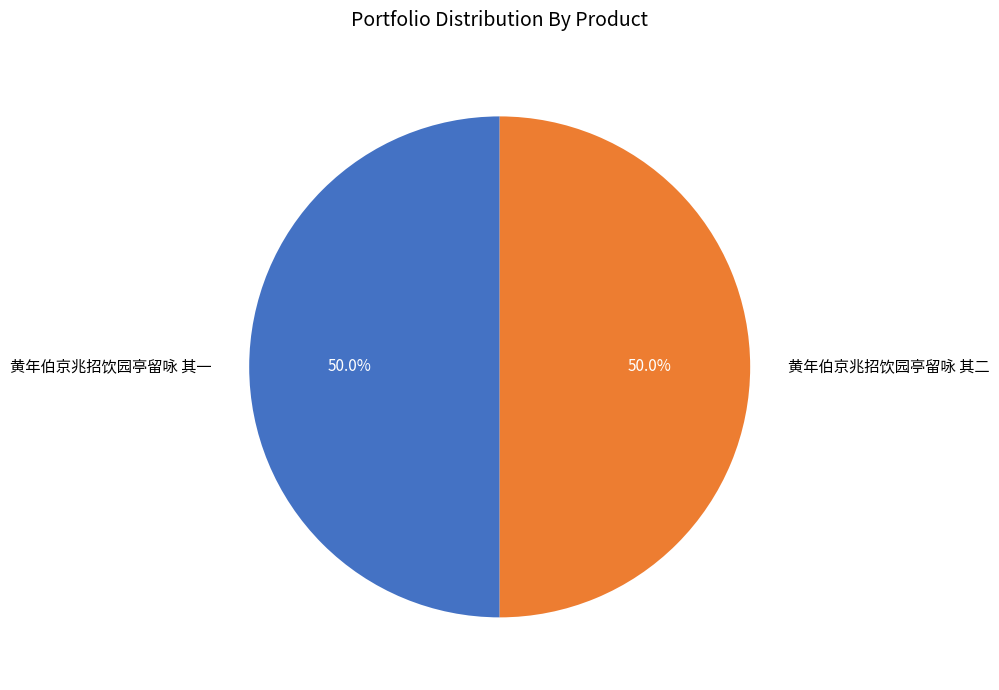

Approximately how many times larger is the value at 黄年伯京兆招饮园亭留咏 其一 compared to 黄年伯京兆招饮园亭留咏 其二?

1.0